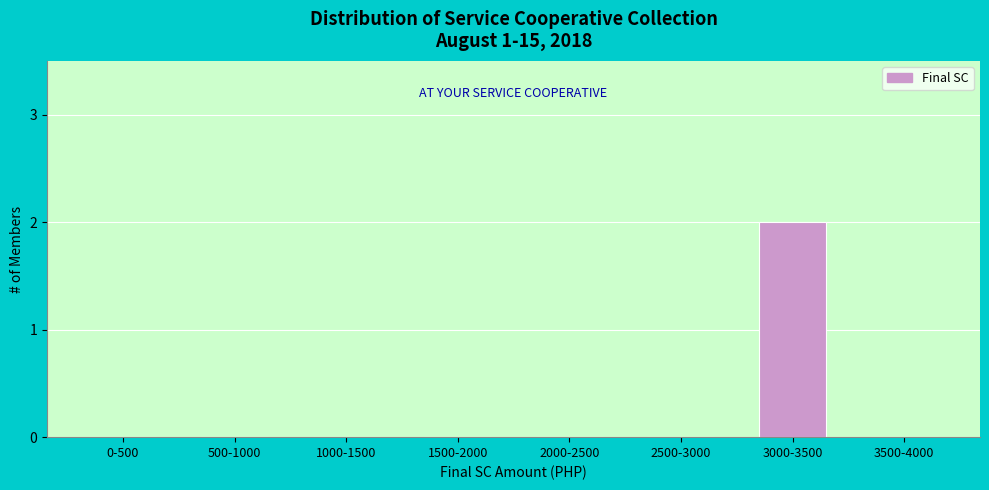

Reading left to right, what are all the values shown in this chart?

0-500=0	500-1000=0	1000-1500=0	1500-2000=0	2000-2500=0	2500-3000=0	3000-3500=2	3500-4000=0